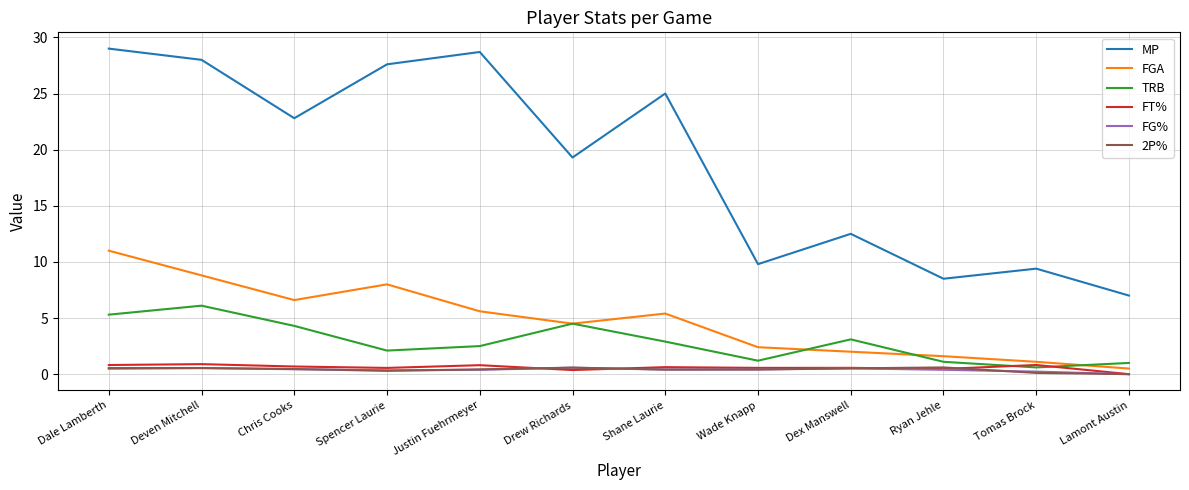

At how many categories does at least one series exceed 1?

12